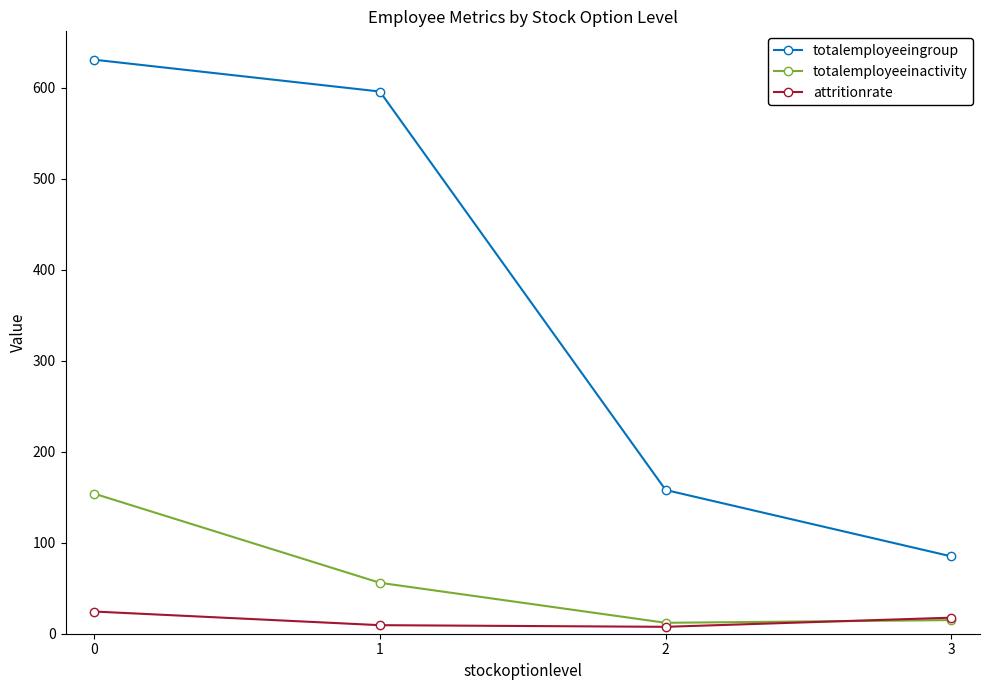

The value of totalemployeeingroup at 2 is 37.9. True or false?

False